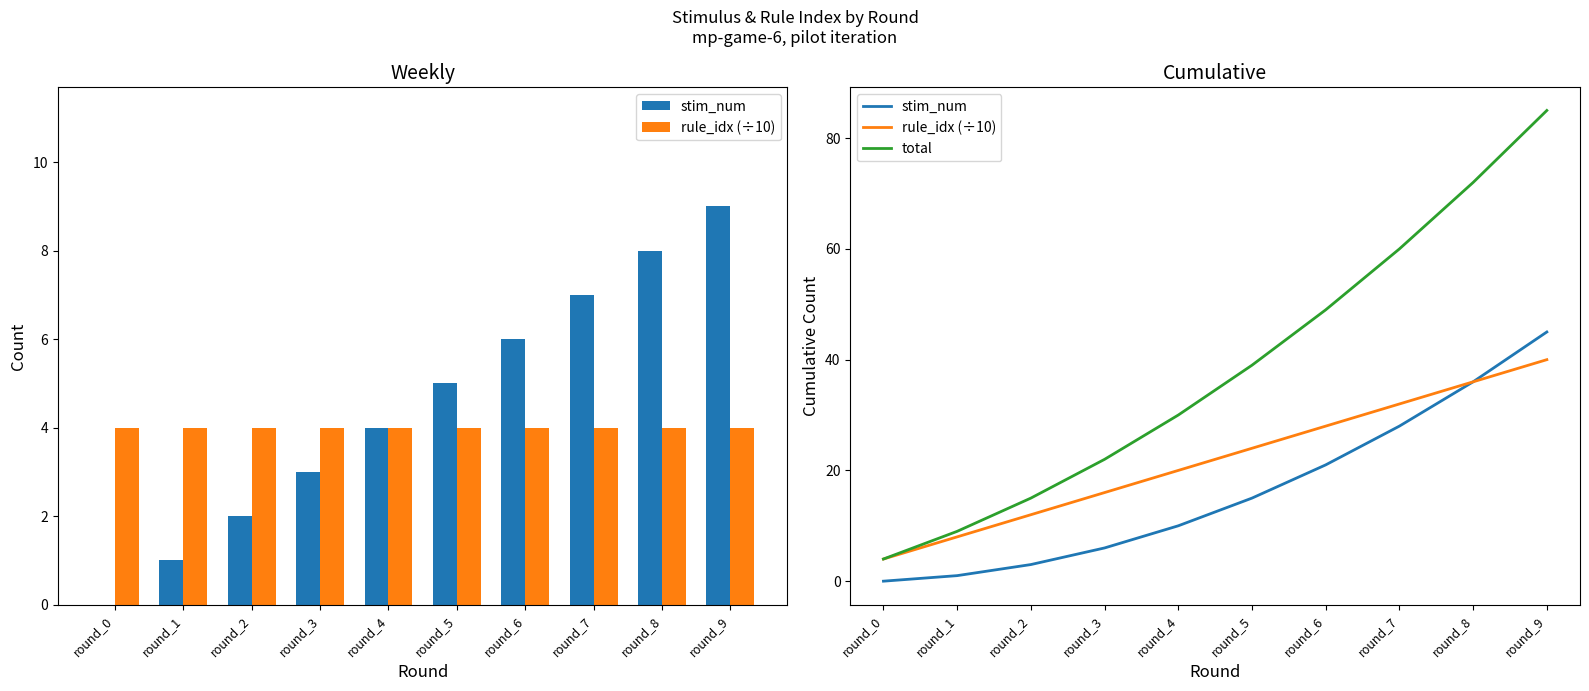

List the labels in order of rule_idx (÷10) value, smallest first.

round_0, round_1, round_2, round_3, round_4, round_5, round_6, round_7, round_8, round_9